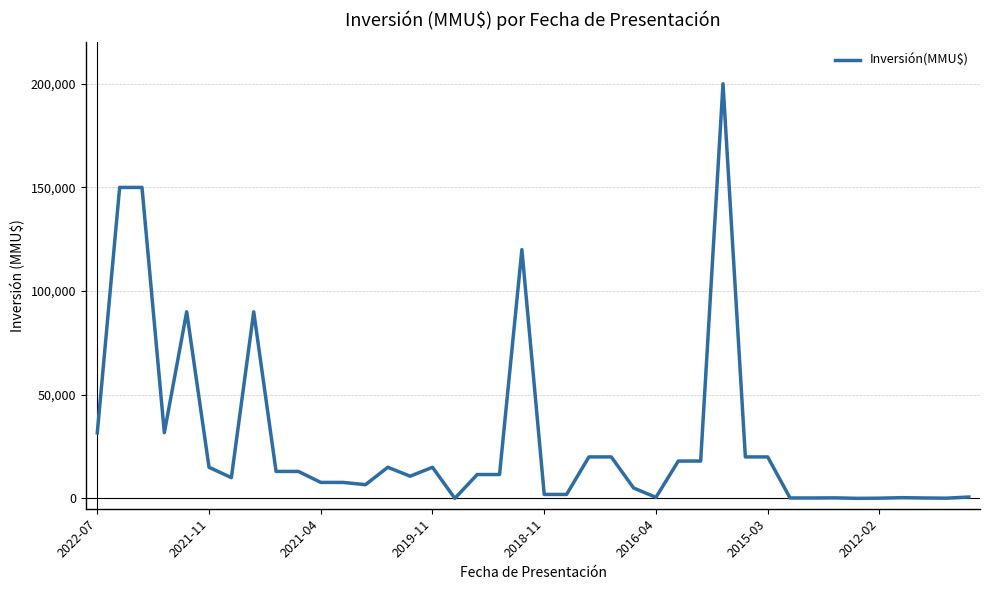

What is the difference between the maximum and minimum values?

200000